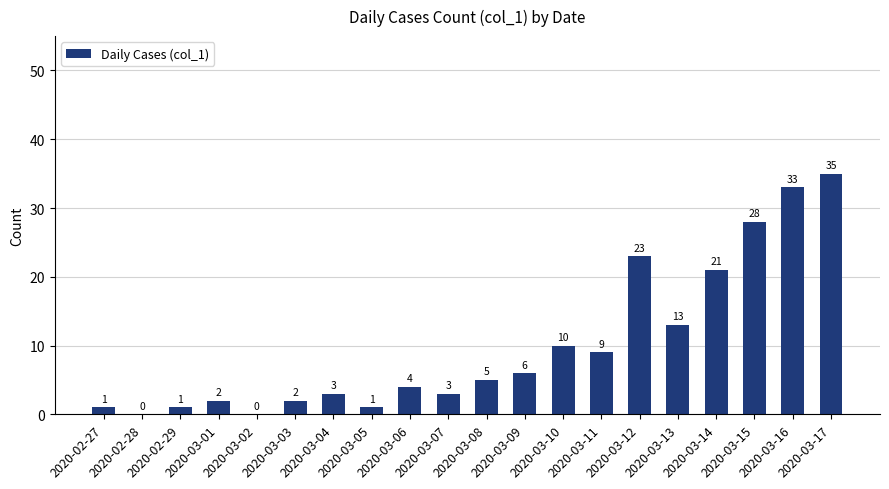

What is the sum of all values?

200